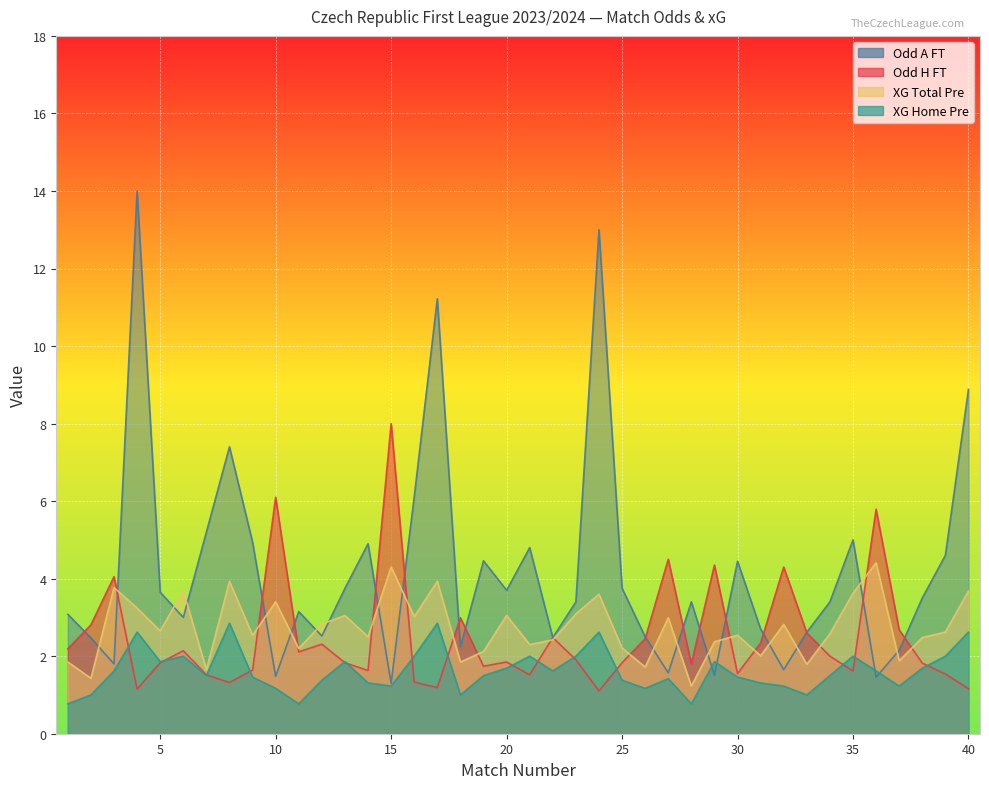

Which series has the largest total across all categories?

Odd_A_FT